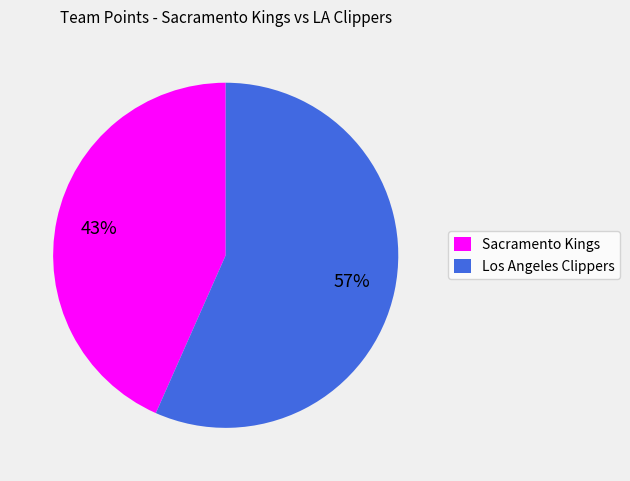

To the nearest percent, what portion does Sacramento Kings represent?

43%